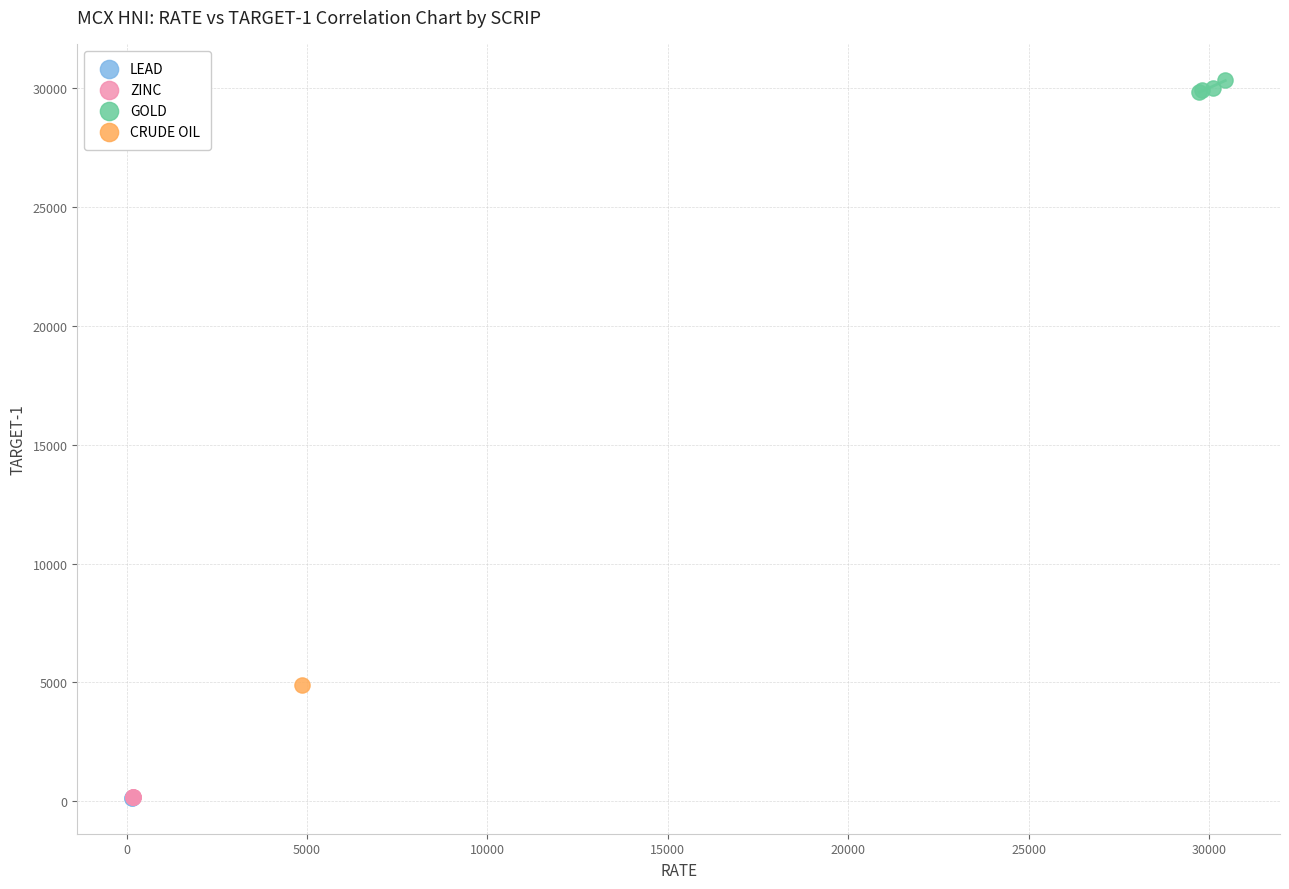

Which series contains the highest Y value?

GOLD